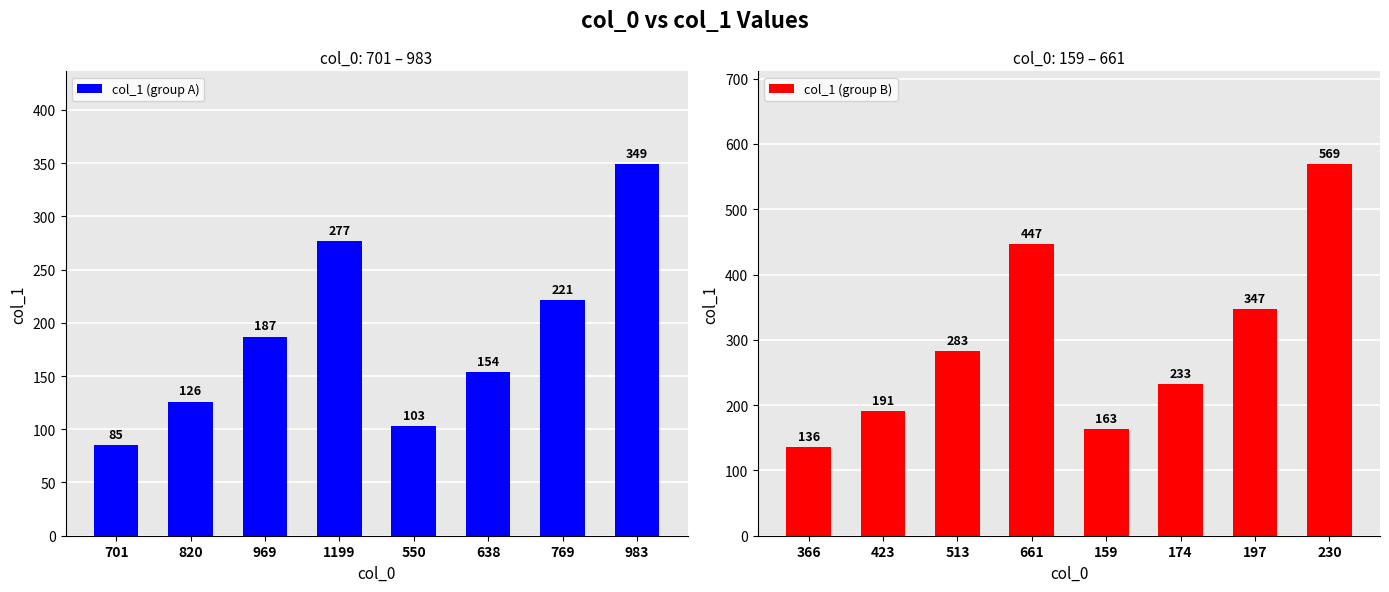

What is the average value of the col_1 (group B) series?

296